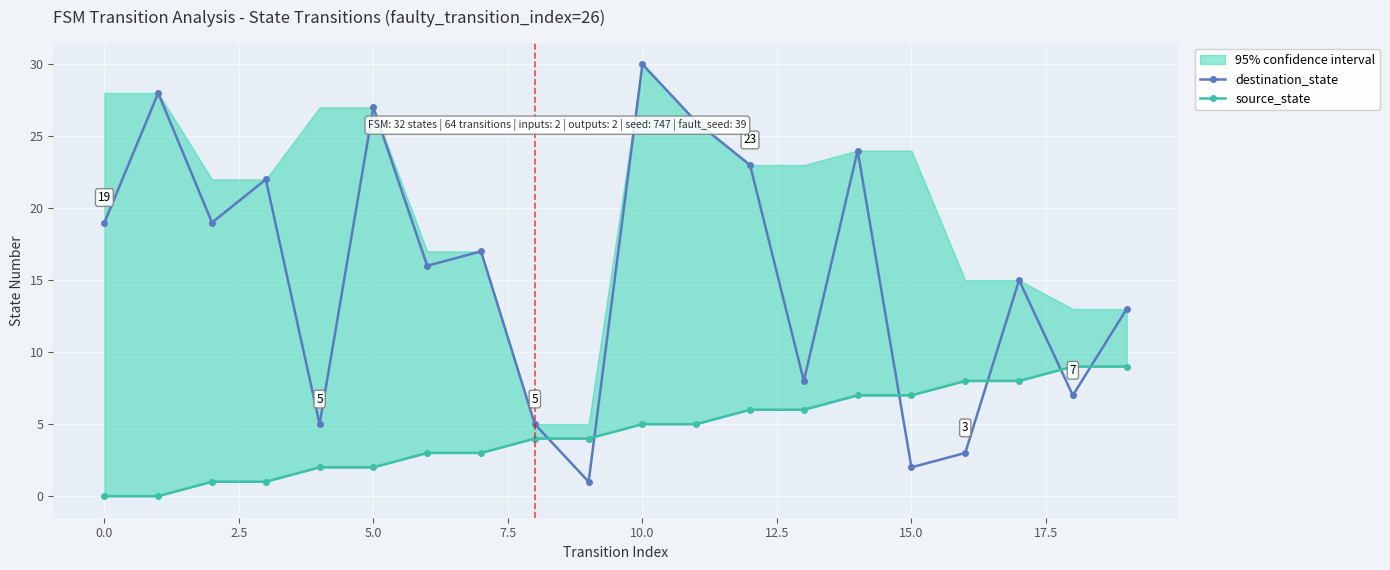

How many lines are shown in the chart?

2